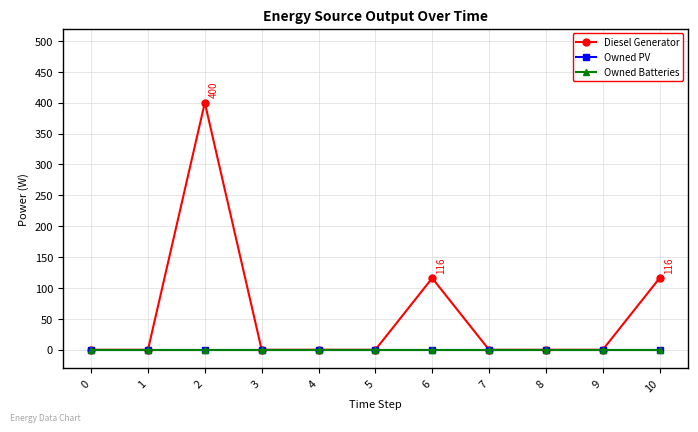

Reading left to right, transcribe all the data shown in this chart.

Diesel Generator: 0=0	1=0	2=400	3=0	4=0	5=0	6=116	7=0	8=0	9=0	10=116
Owned PV: 0=0	1=0	2=0	3=0	4=0	5=0	6=0	7=0	8=0	9=0	10=0
Owned Batteries: 0=0	1=0	2=0	3=0	4=0	5=0	6=0	7=0	8=0	9=0	10=0